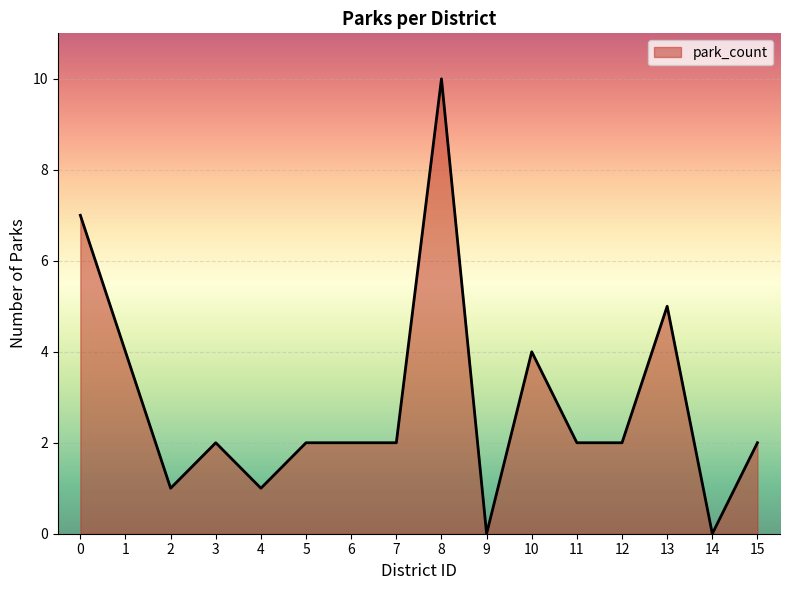

What is the change in value from 5 to 8?

+8